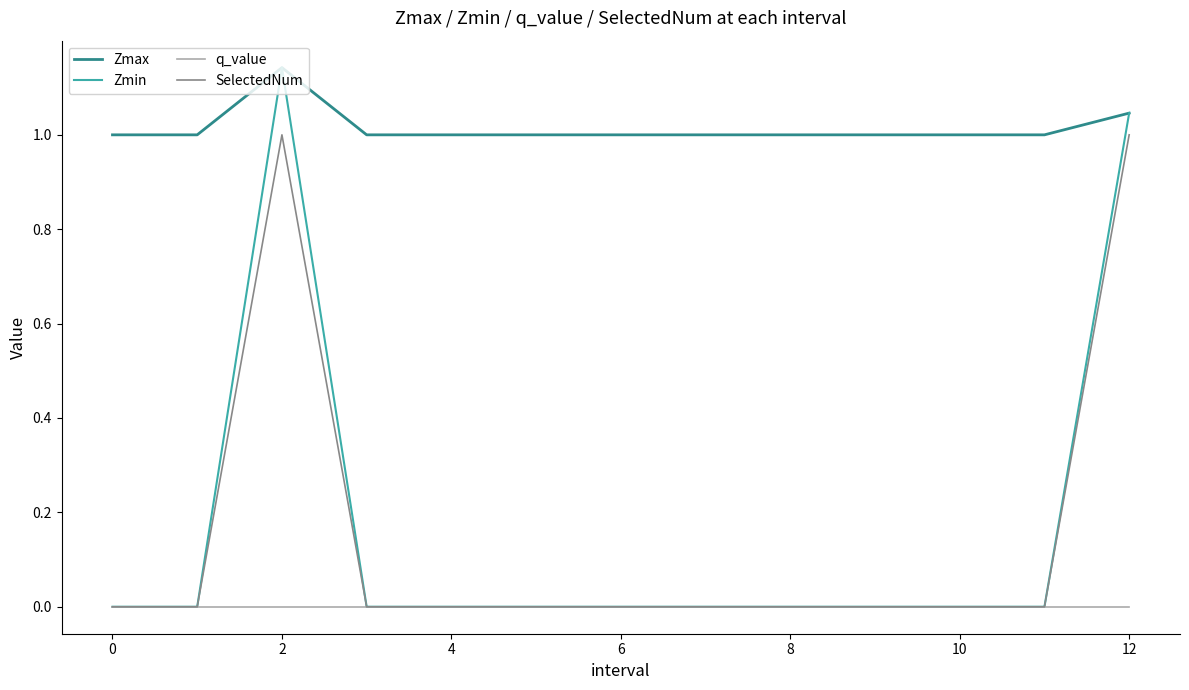

Which series has the largest range (max minus min)?

Zmin